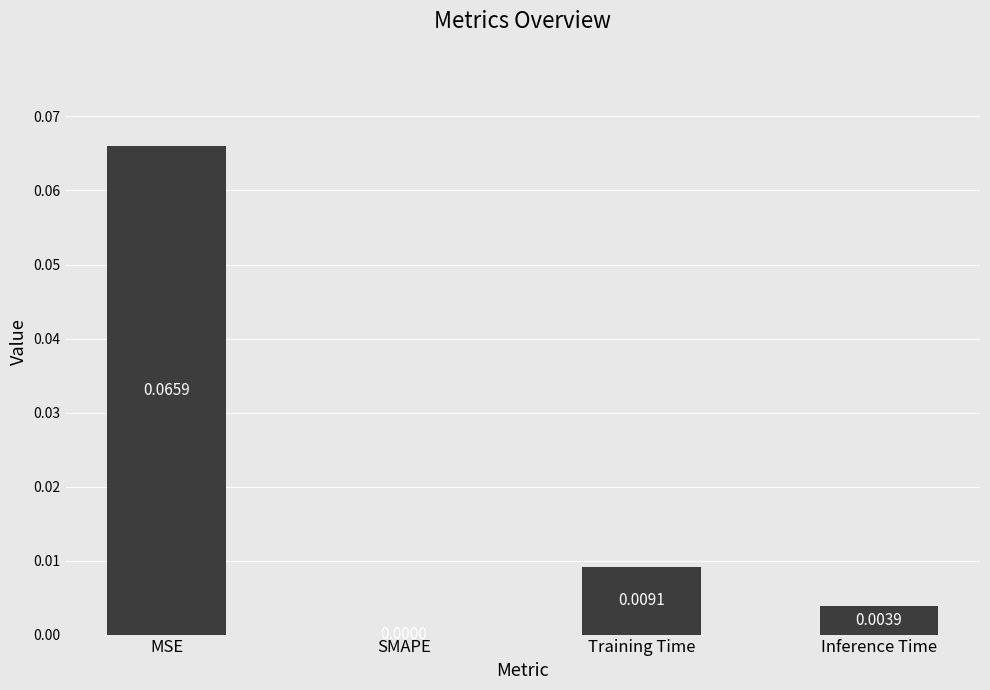

At which label is the value closest to 0?

SMAPE